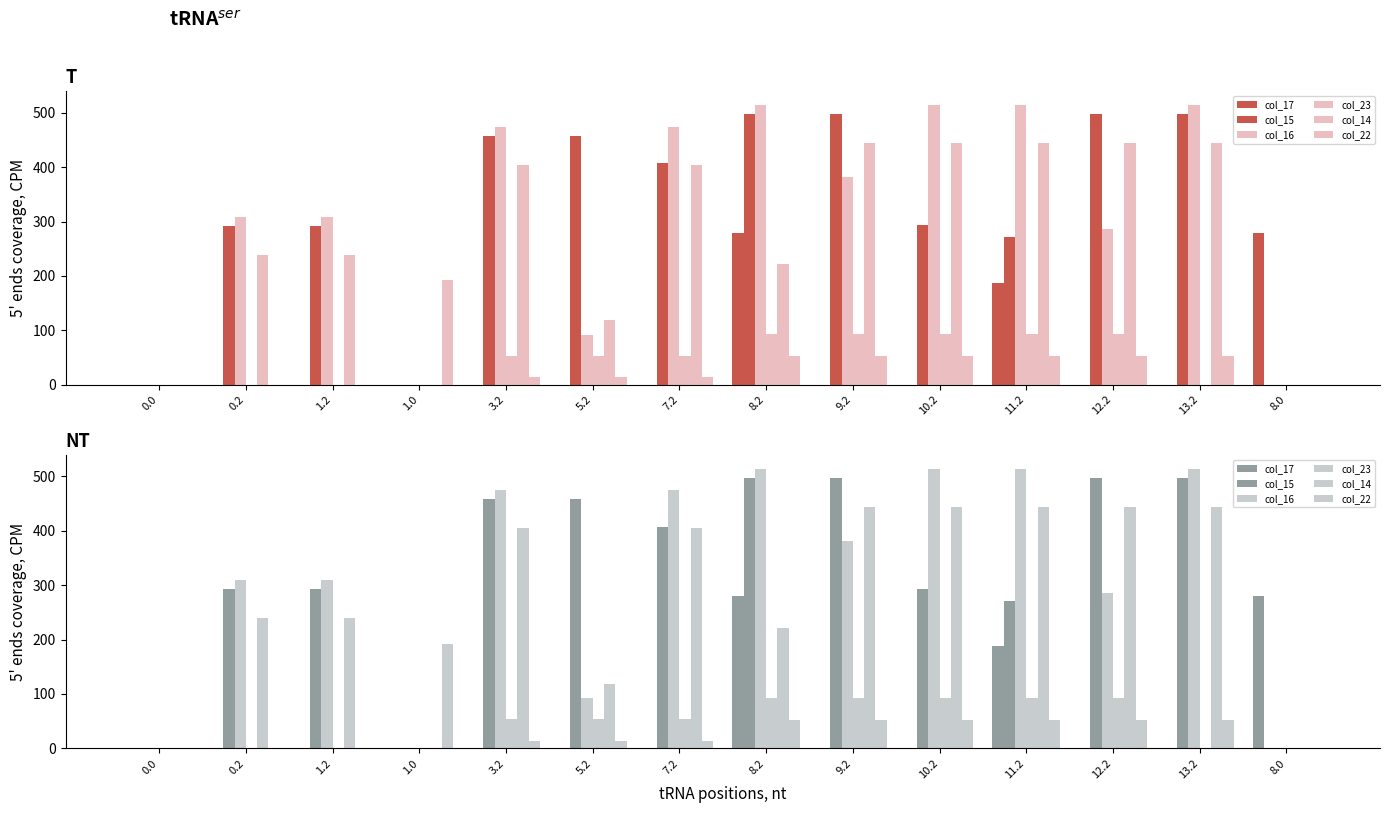

List the labels in order of col_22 value, largest first.

1.0, 8.2, 9.2, 10.2, 11.2, 12.2, 13.2, 3.2, 5.2, 7.2, 0.0, 0.2, 1.2, 8.0